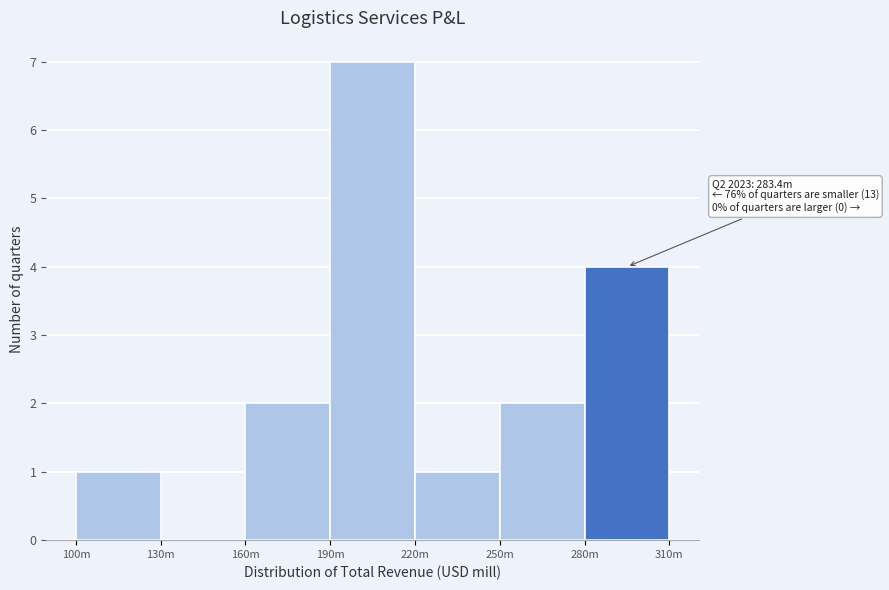

Reading right to left, extract all data points from this chart.

280m=4	250m=2	220m=1	190m=7	160m=2	130m=0	100m=1